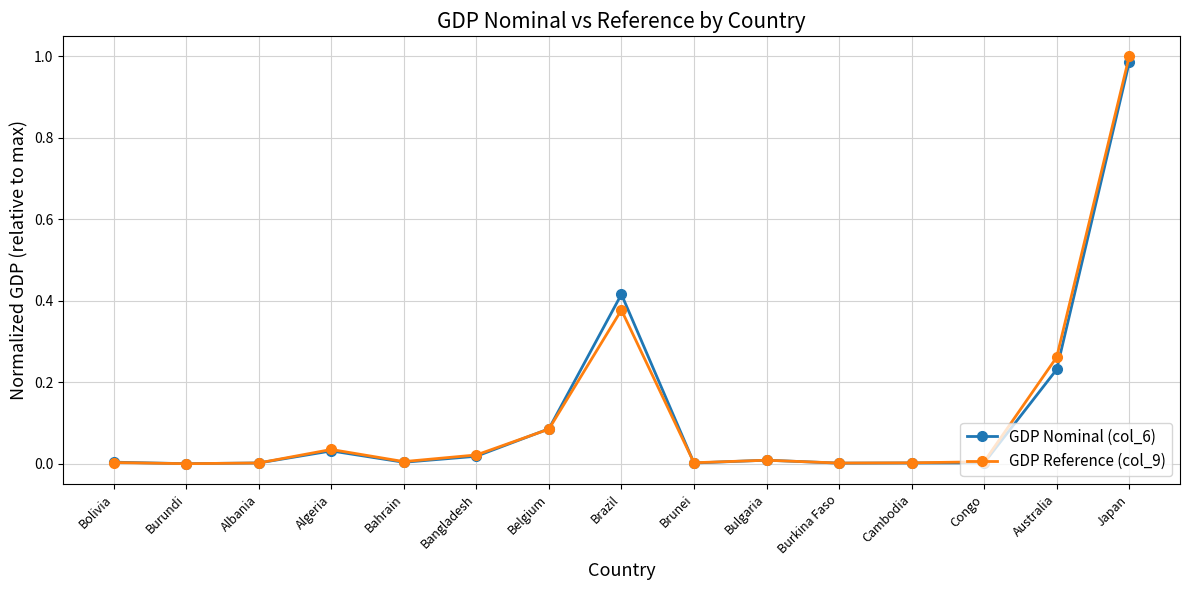

True or false: GDP Reference (col_9) has more than 2 interior local peaks.

True